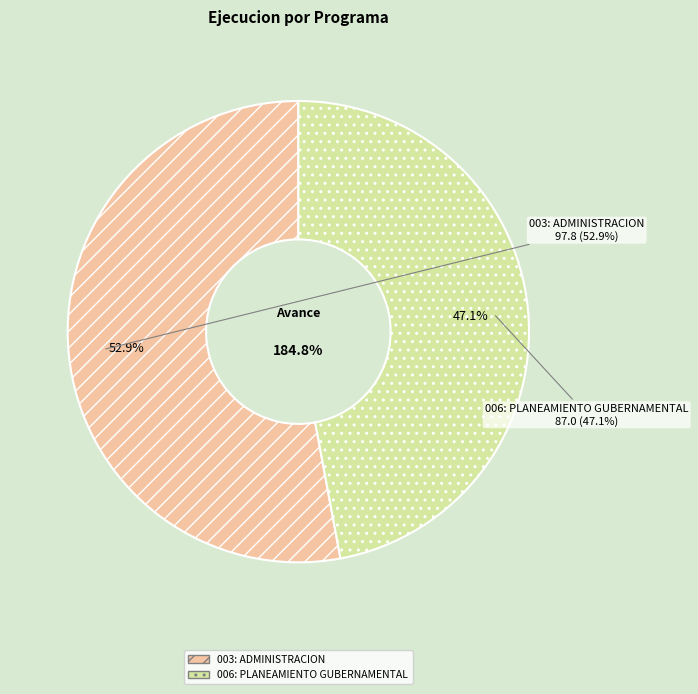

The 006: PLANEAMIENTO GUBERNAMENTAL slice represents 34% of the pie. True or false?

False